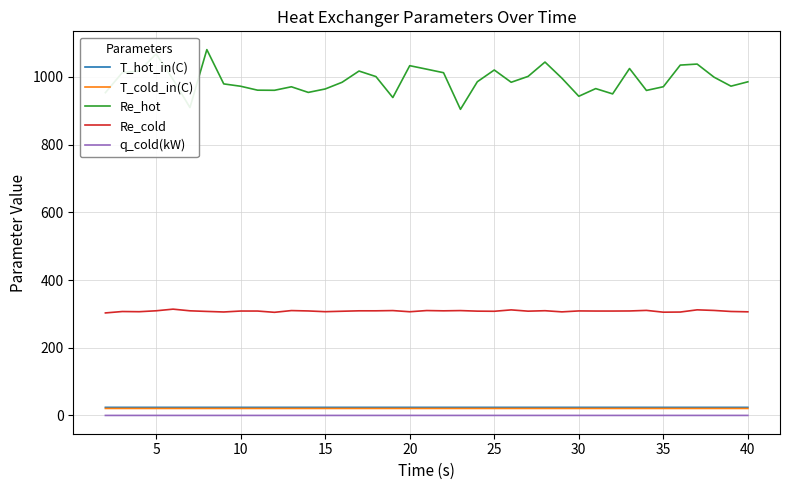

Which series has the widest spread of values?

Re_hot